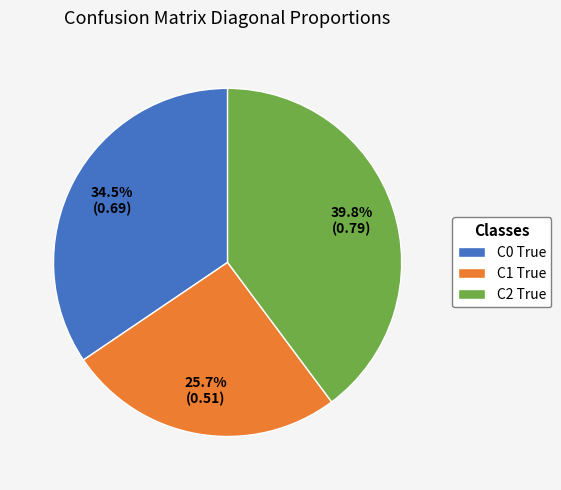

Count the number of slices in the pie.

3